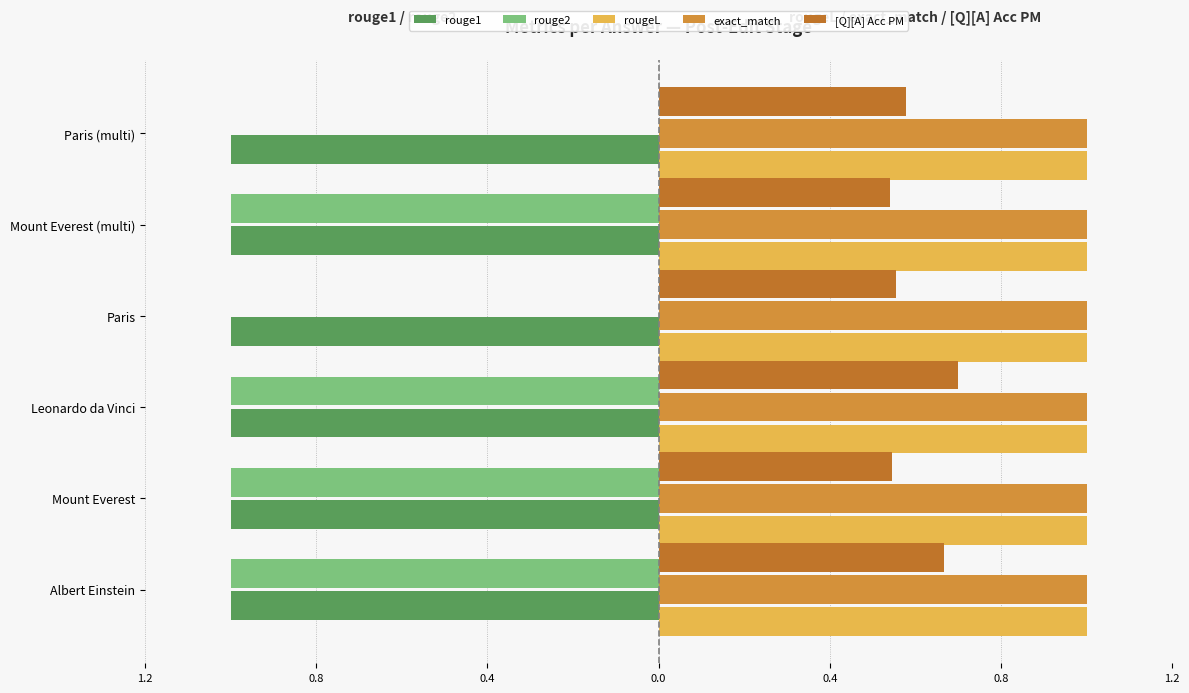

Count the number of data series in this chart.

5